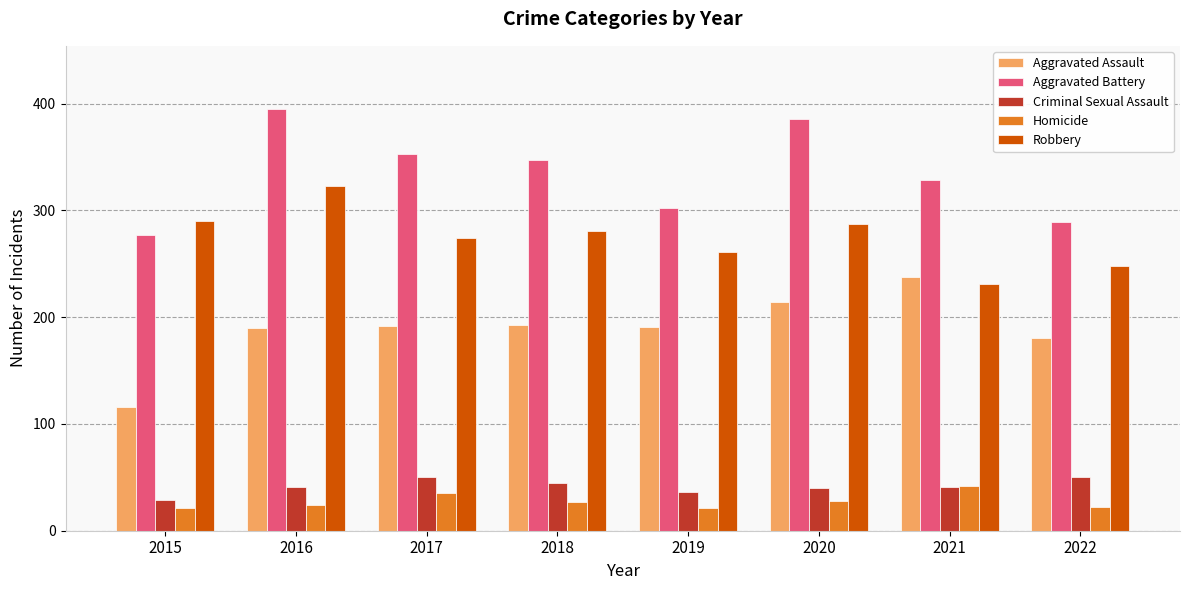

What is the value of the Robbery bar at the 2nd from the left?

323